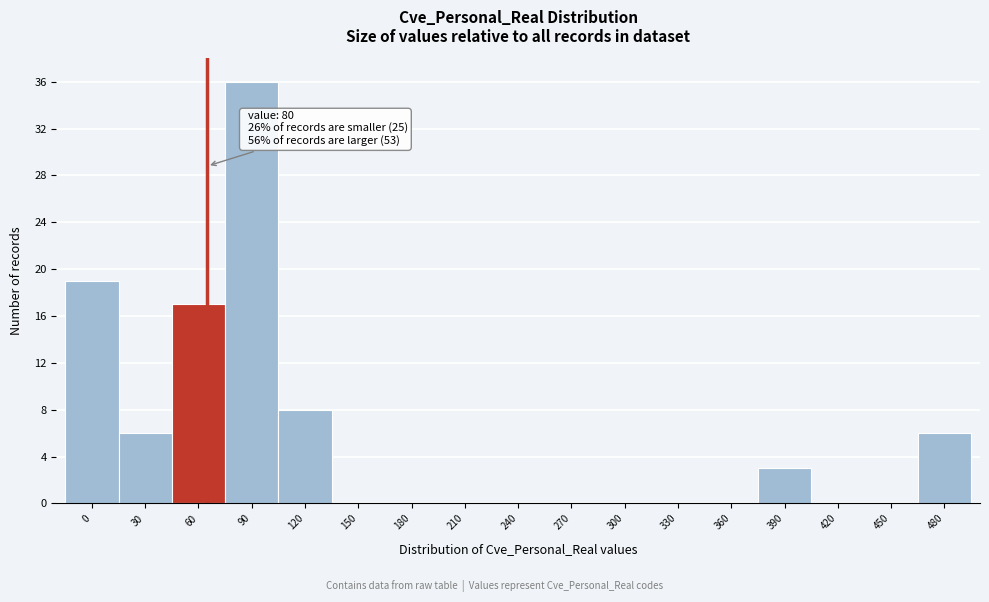

Reading right to left, list all the values displayed in this chart.

480=6	450=0	420=0	390=3	360=0	330=0	300=0	270=0	240=0	210=0	180=0	150=0	120=8	90=36	60=17	30=6	0=19